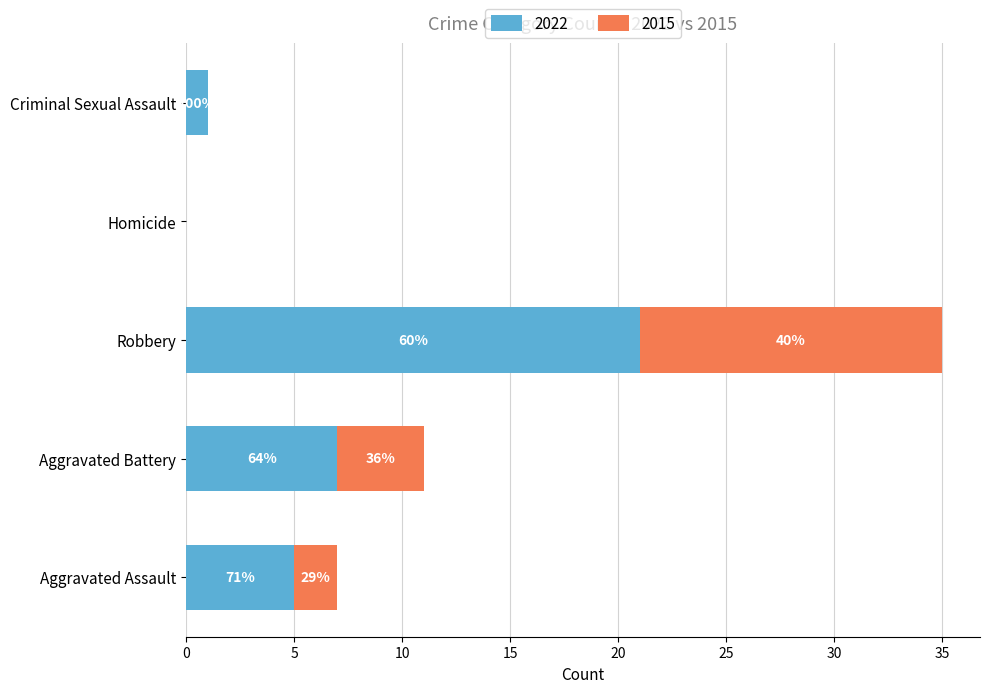

Which series has the widest spread of values?

2022